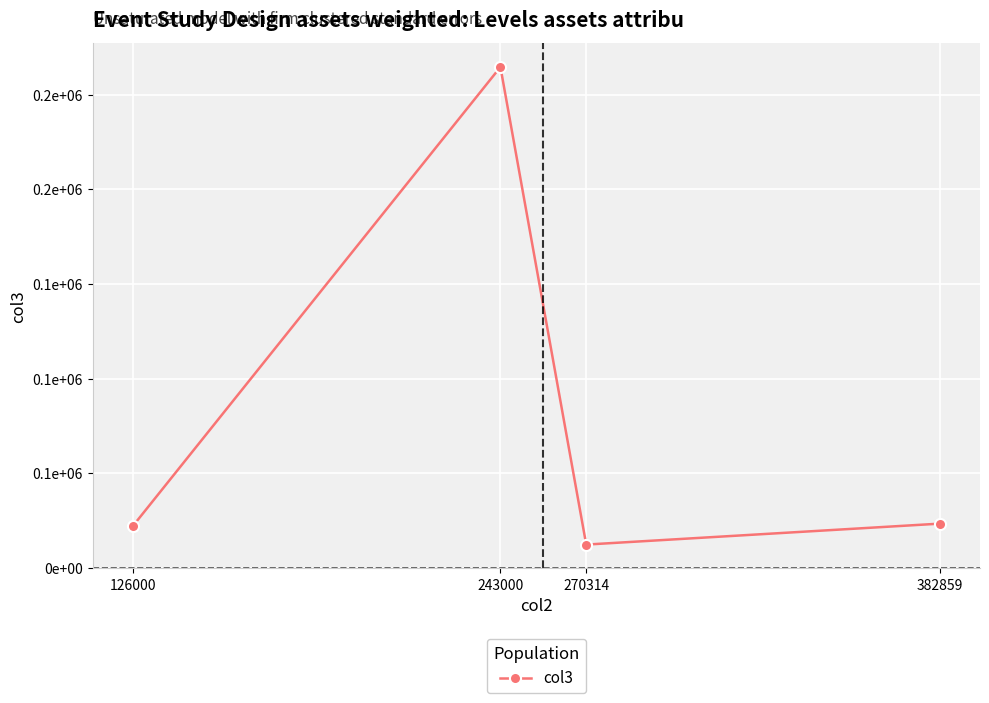

How many interior local valleys (lower than both neighbors) does the data have?

1